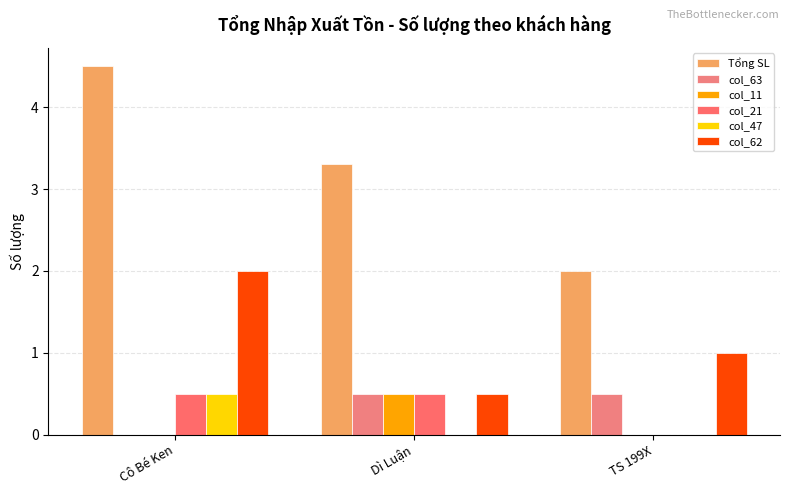

How many groups of bars are there?

3